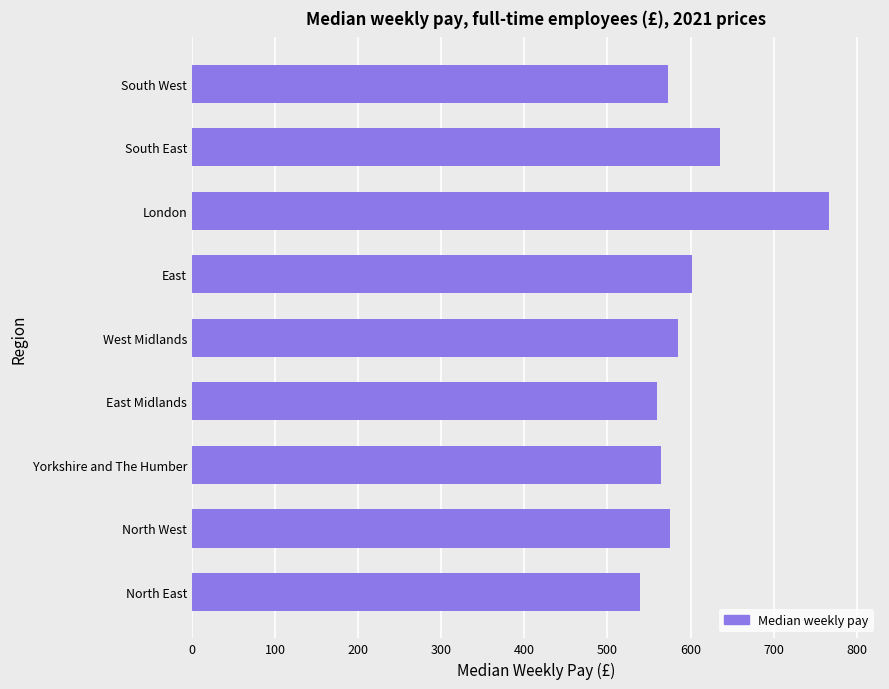

At which label is the value closest to 652?

South East